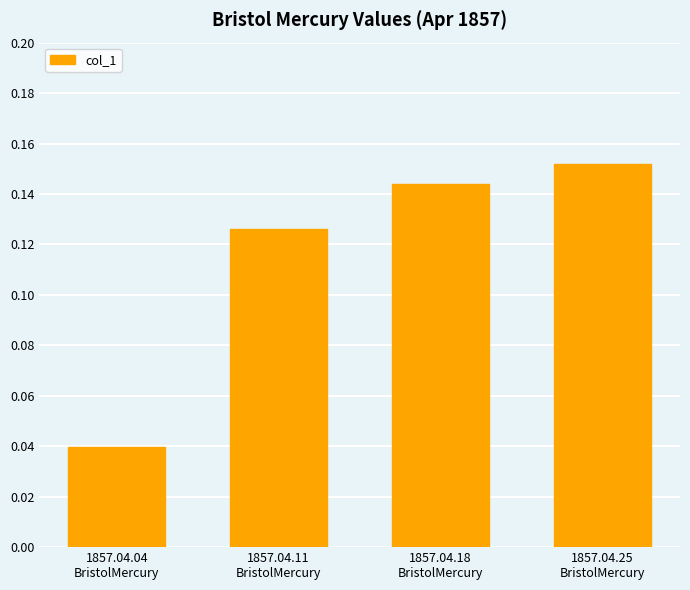

What is the label of the 2nd bar from the right?

1857.04.18
BristolMercury